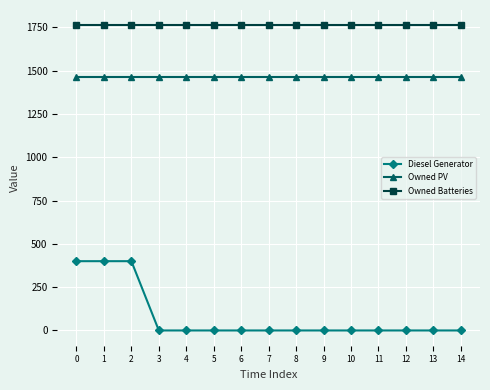

Which series has the widest spread of values?

Diesel Generator